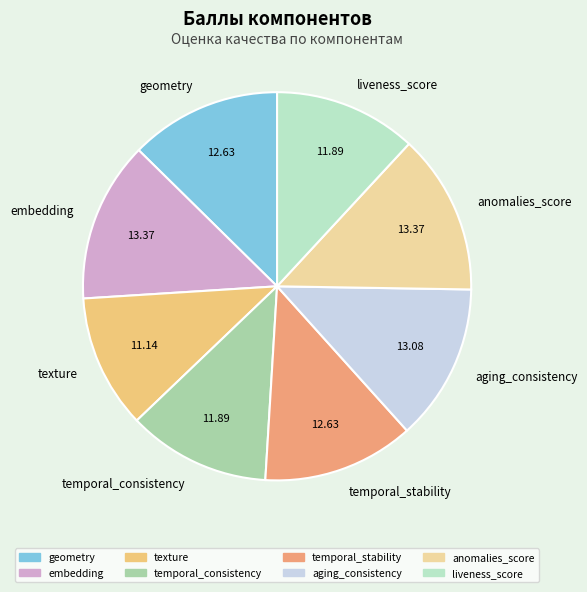

How many slices are in this pie chart?

8